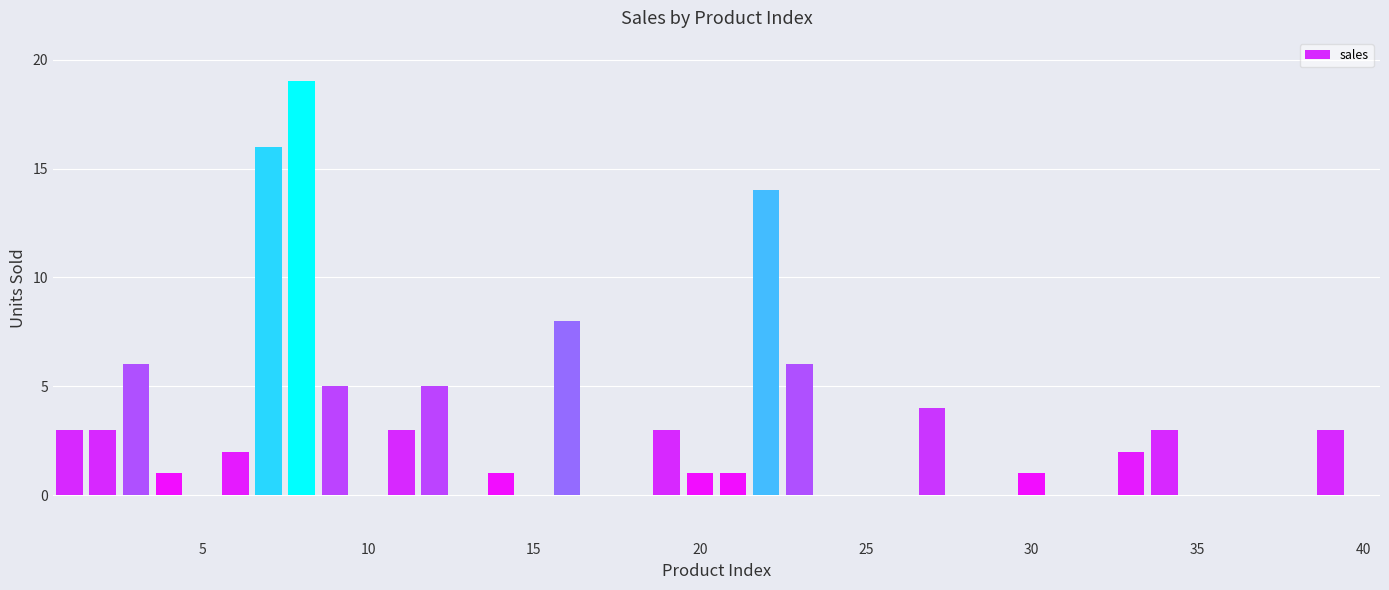

The value at 15 is 0. True or false?

True